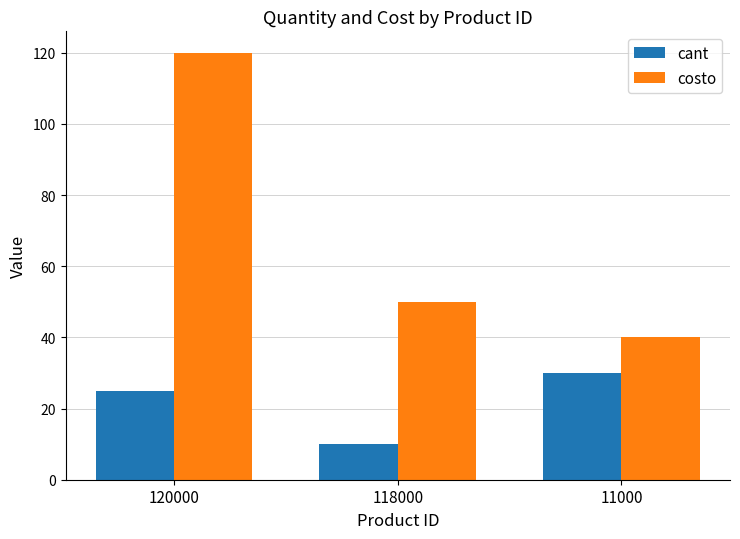

Are the bars horizontal?

No